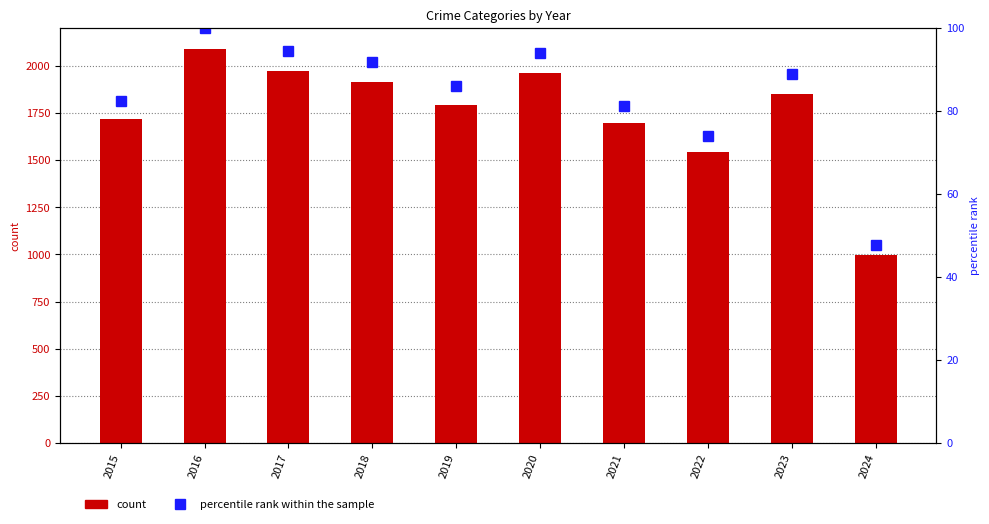

What is the smallest value displayed?

47.7